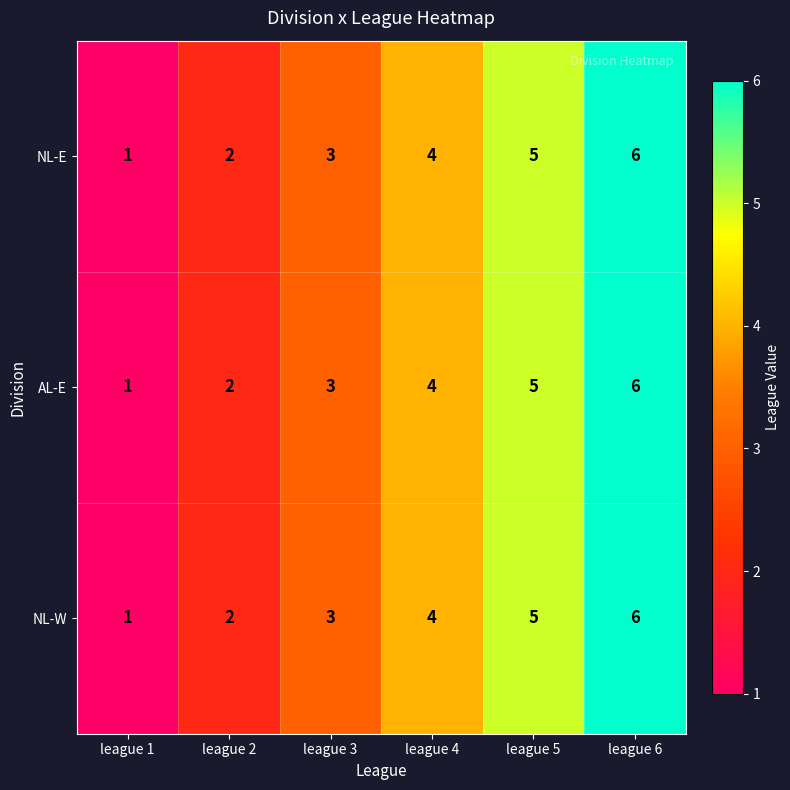

What is the sum of the AL-E values at league 3 and league 1?

4